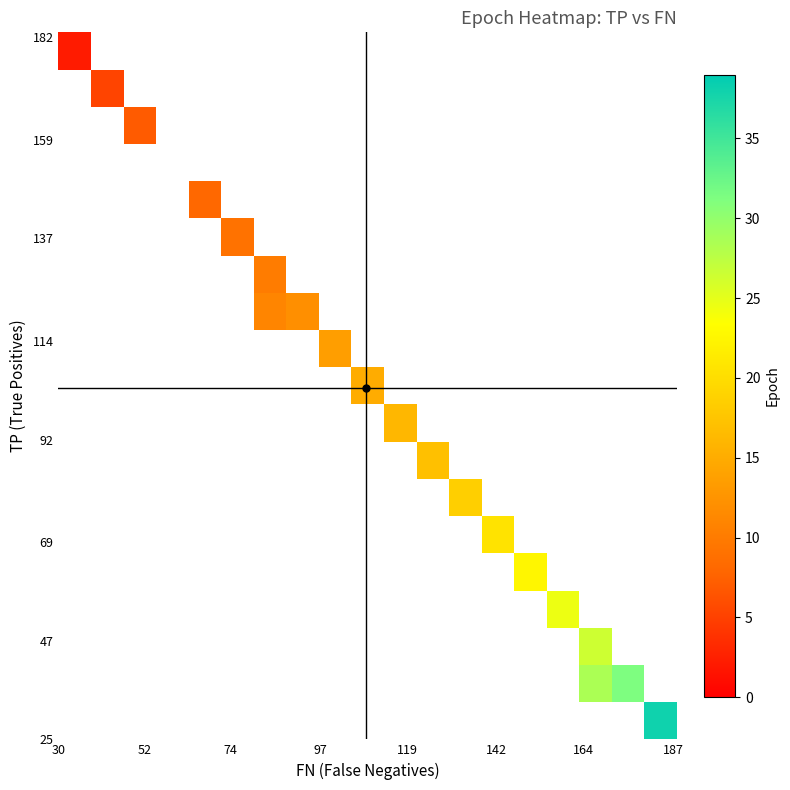

How many data points does each series have?

19